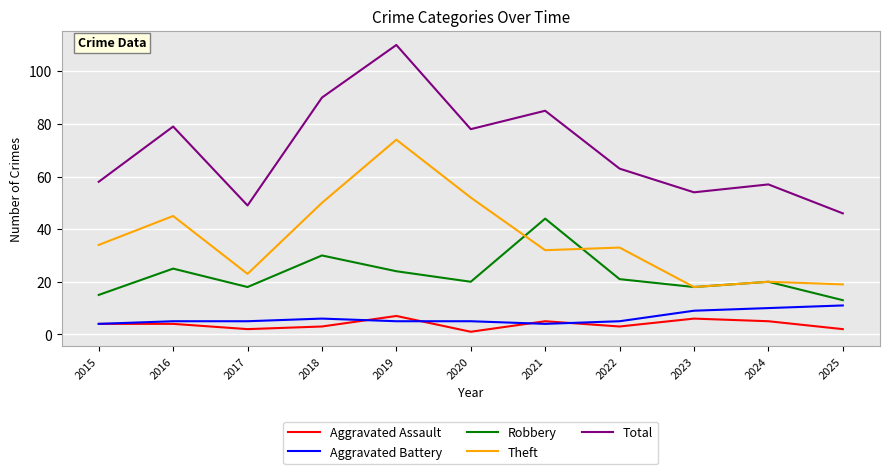

How many categories are shown in the chart?

11